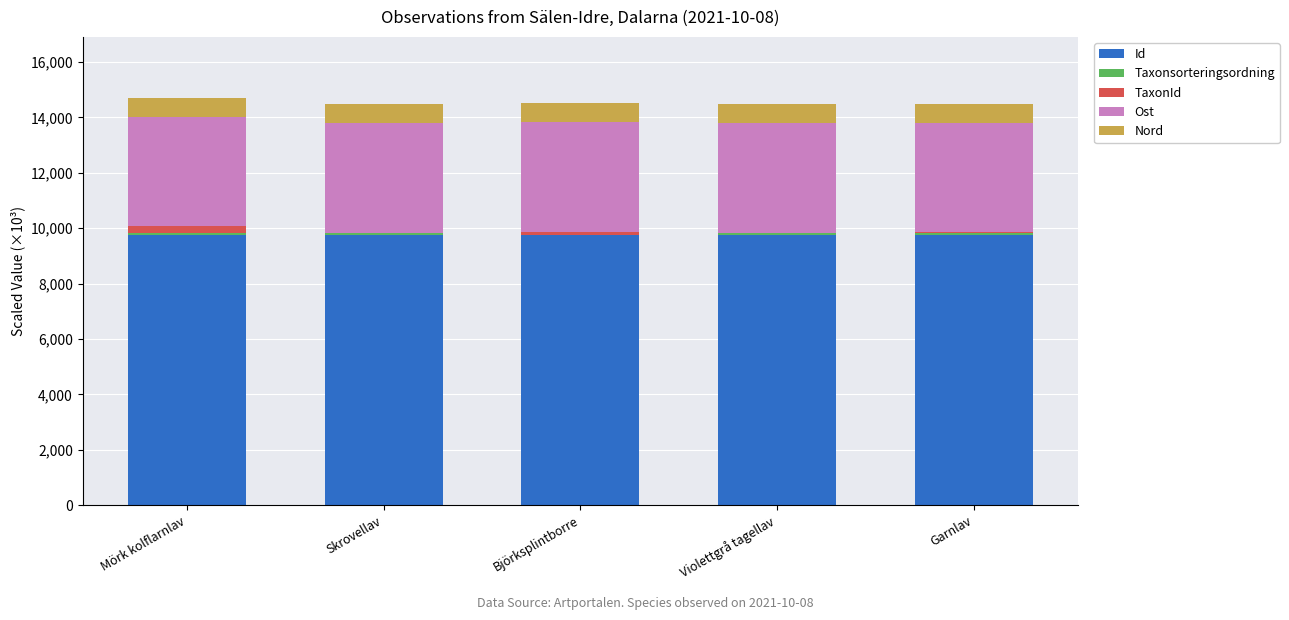

At which label is Id closest to 9764?

Skrovellav